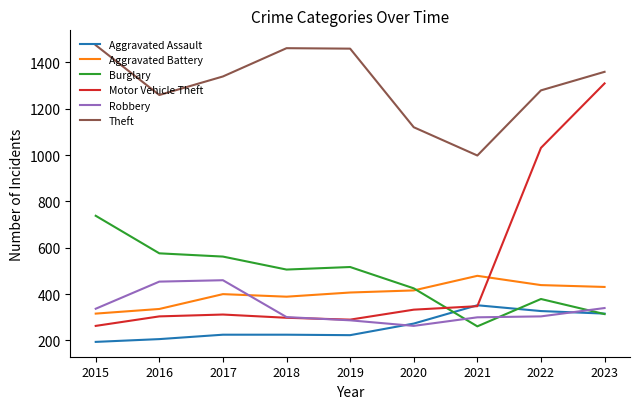

What is the difference between the highest and lowest values at 2020?

857